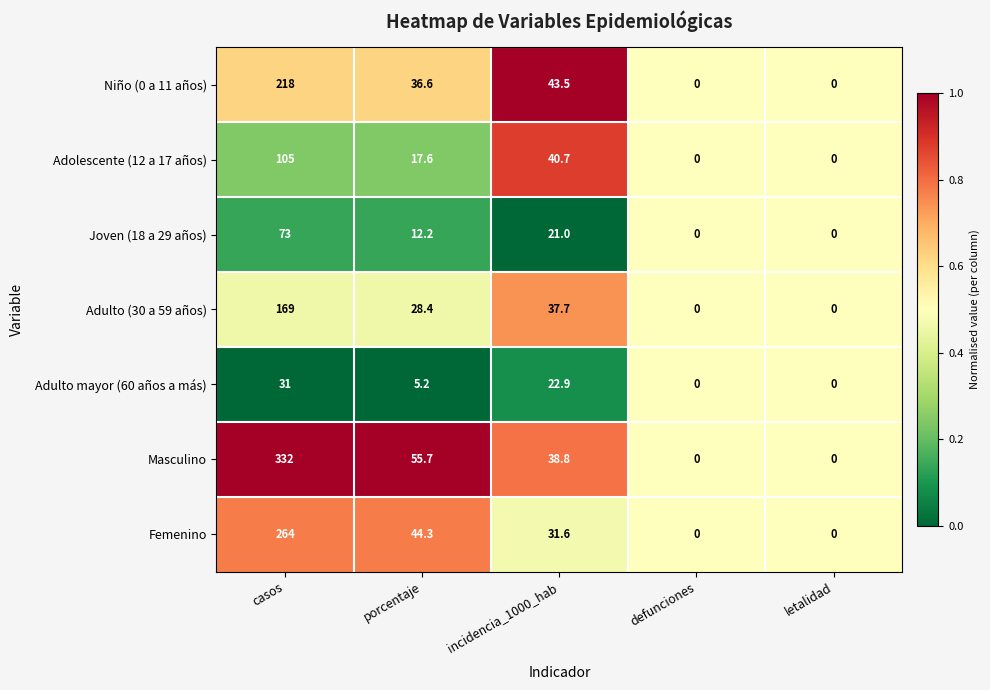

What is the difference between the second highest and minimum values in the Adulto (30 a 59 años) series?

37.7